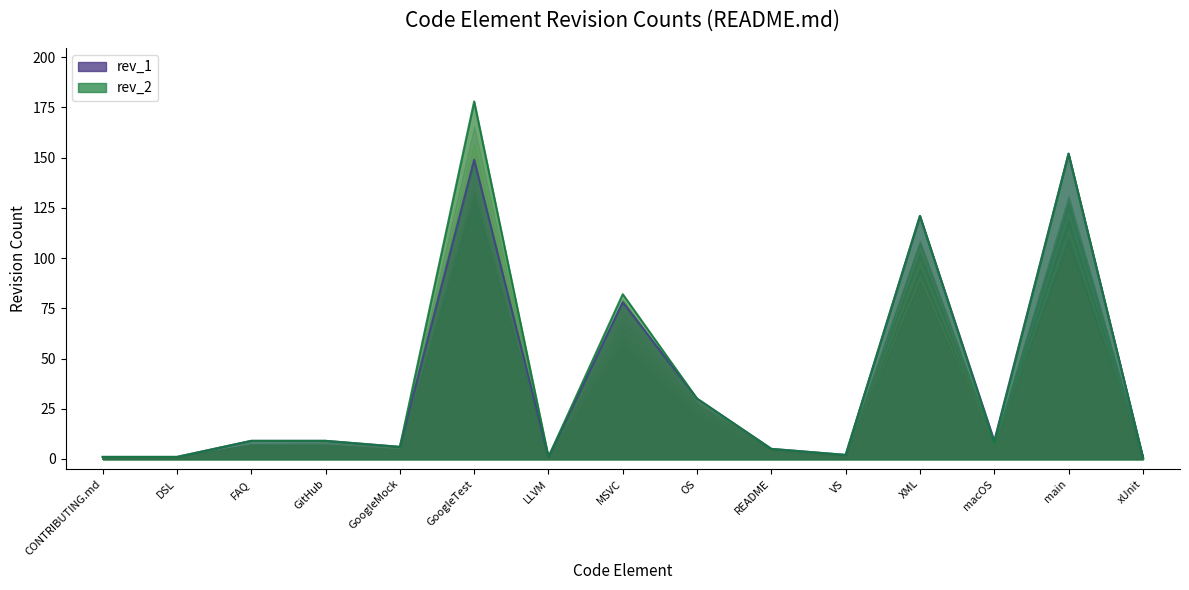

The rev_2 series shows 2 at VS. True or false?

True